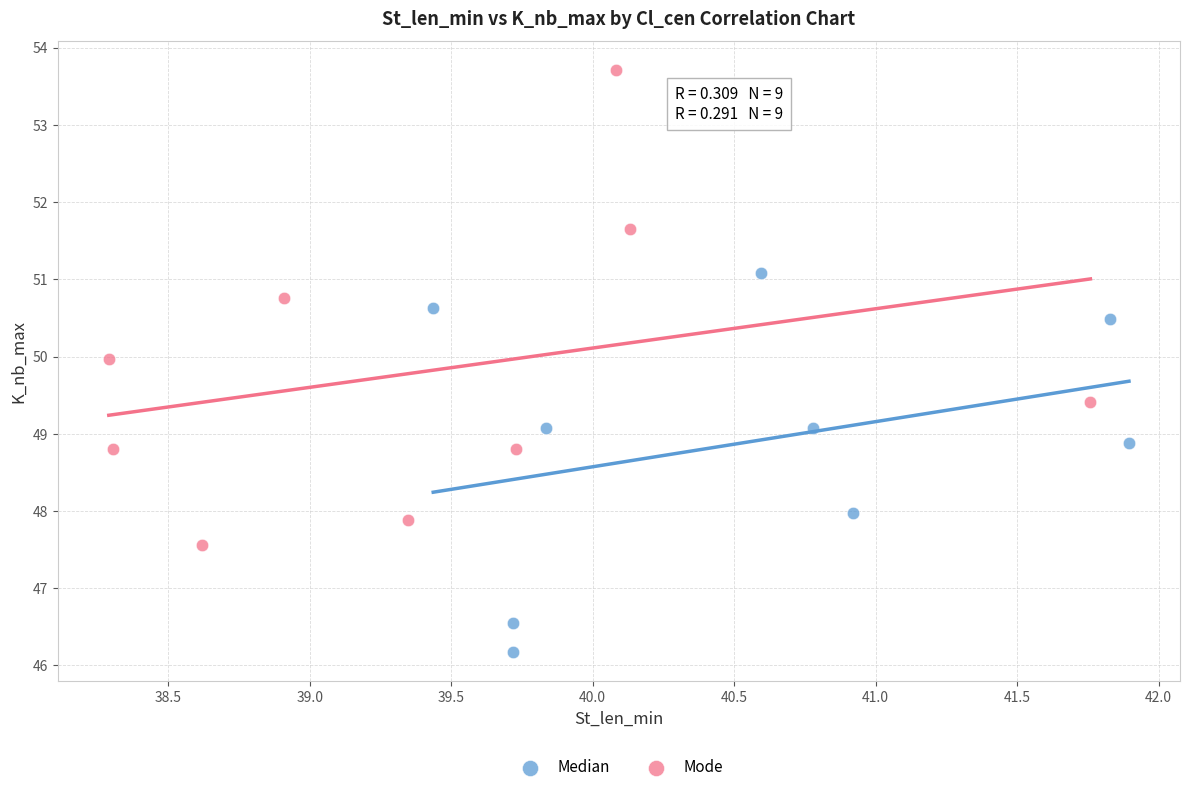

Which series reaches the minimum Y coordinate?

Median